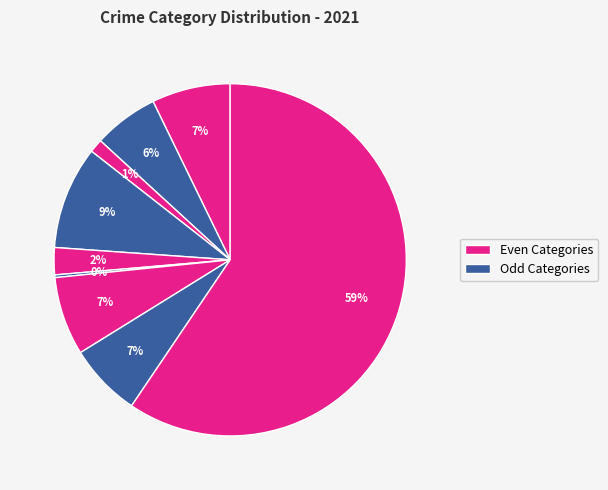

How many segments does this pie chart have?

9